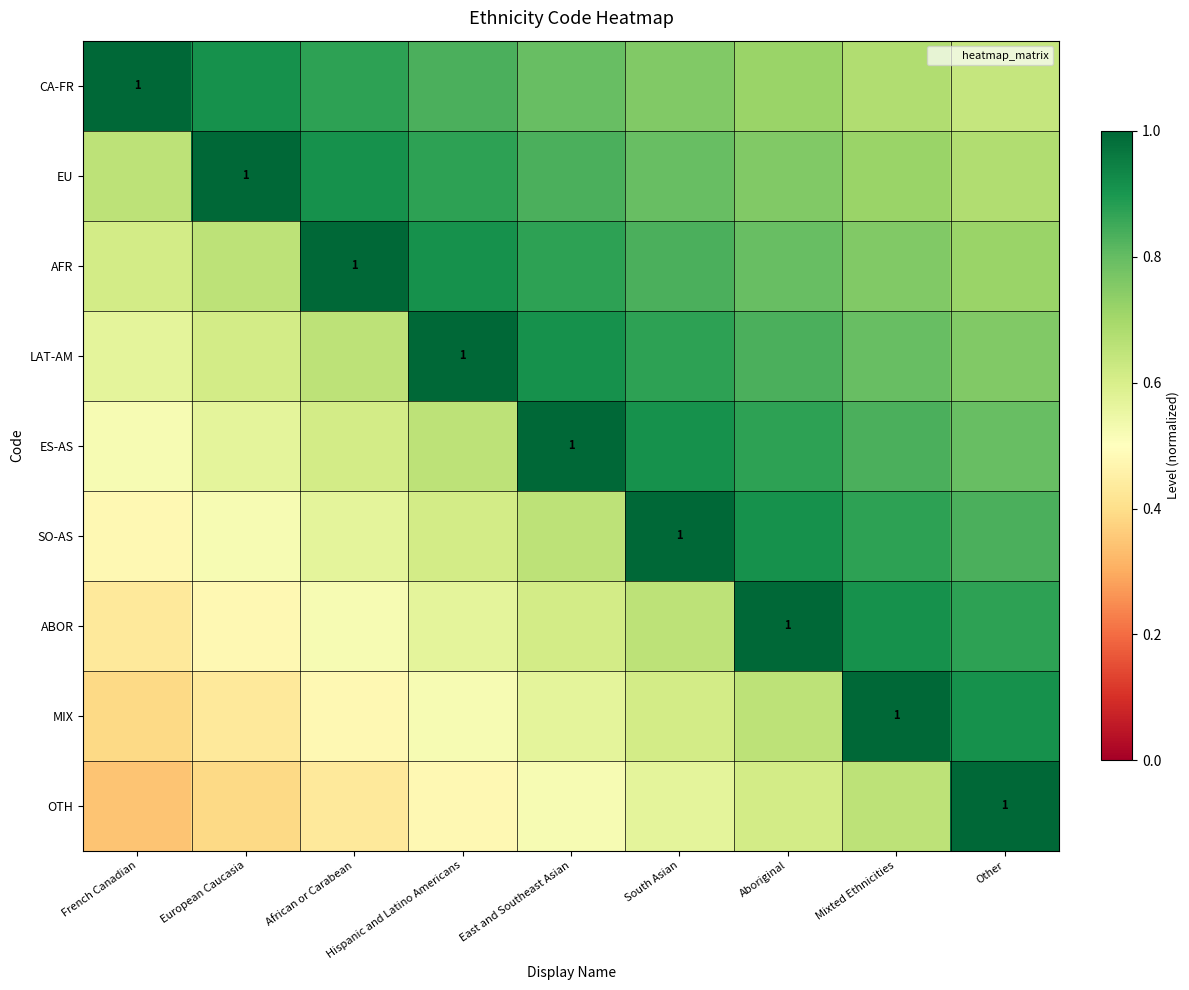

What is the highest value of the AFR series?

1.0